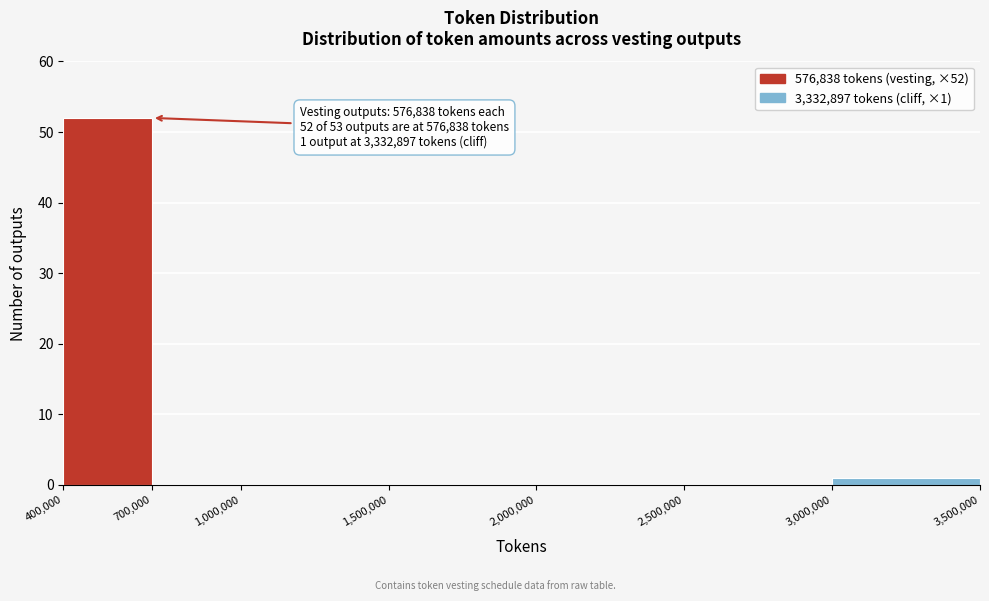

Over which range of the x-axis is the bar tallest?

400,000 to 700,000